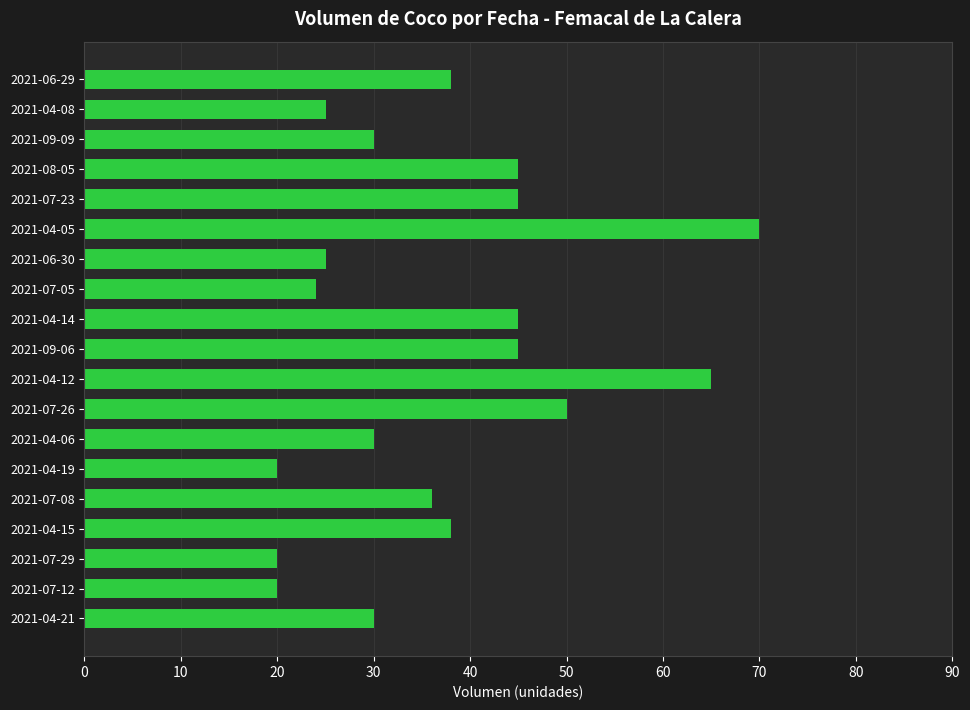

Does the chart contain stacked bars?

No